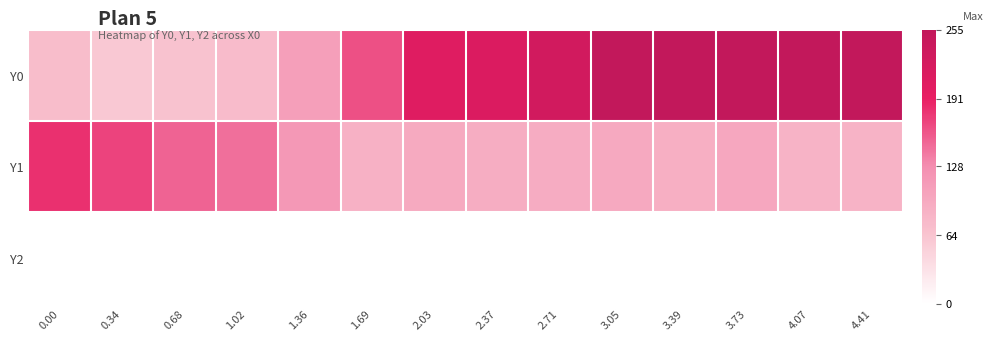

Reading left to right, extract all data points from this chart.

Y0: 0.00=72.0	0.34=59.7	0.68=65.4	1.02=74.3	1.36=108.5	1.69=162.8	2.03=206.4	2.37=213.0	2.71=230.0	3.05=255.0	3.39=255.0	3.73=255.0	4.07=253.9	4.41=254.4
Y1: 0.00=181.2	0.34=169.4	0.68=151.4	1.02=145.1	1.36=116.4	1.69=86.5	2.03=94.9	2.37=90.8	2.71=91.9	3.05=95.8	3.39=89.5	3.73=98.6	4.07=84.1	4.41=83.2
Y2: 0.00=0.0	0.34=0.0	0.68=0.0	1.02=0.0	1.36=0.0	1.69=0.0	2.03=0.0	2.37=0.0	2.71=0.0	3.05=0.0	3.39=0.0	3.73=0.0	4.07=0.0	4.41=0.0